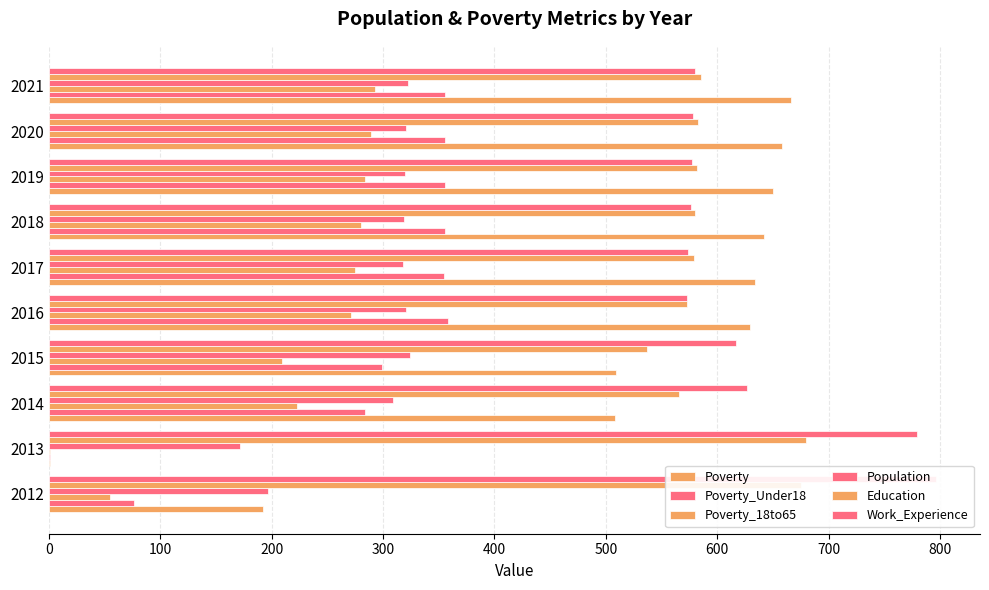

Is the value of Education at 2014 greater than the value of Population at 2015?

Yes